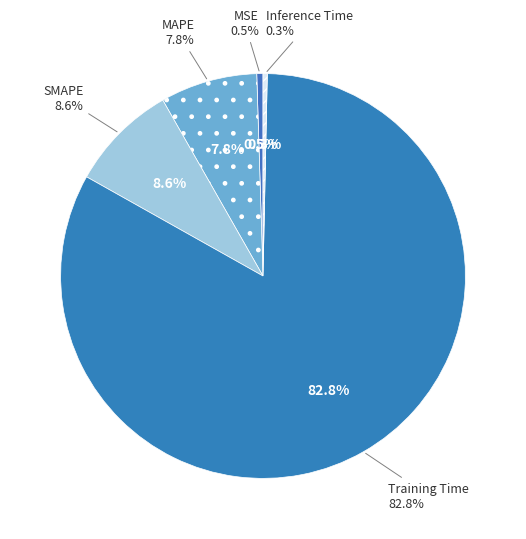

To the nearest percent, what is the combined percentage of SMAPE and MAPE?

16%